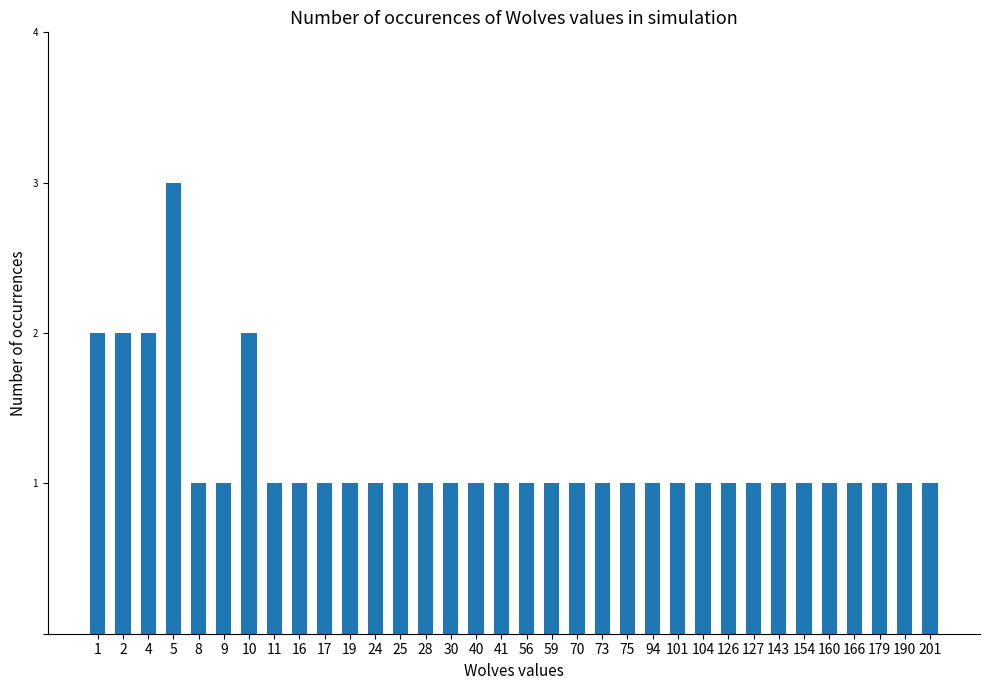

What is the maximum value shown in the chart?

3